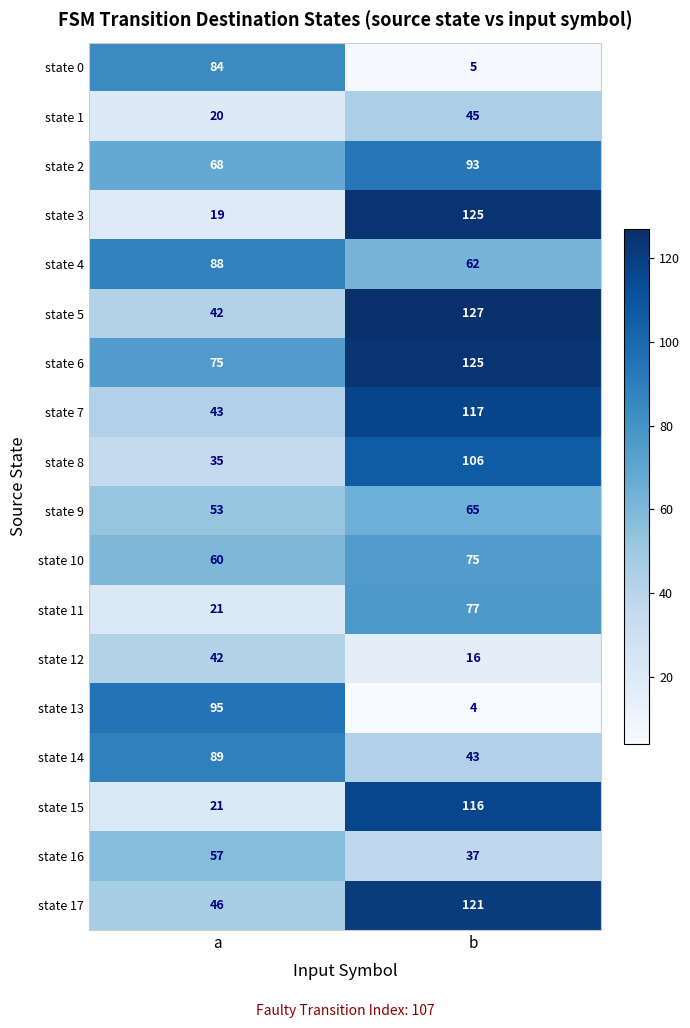

What is the difference between the highest and lowest values at a?

76